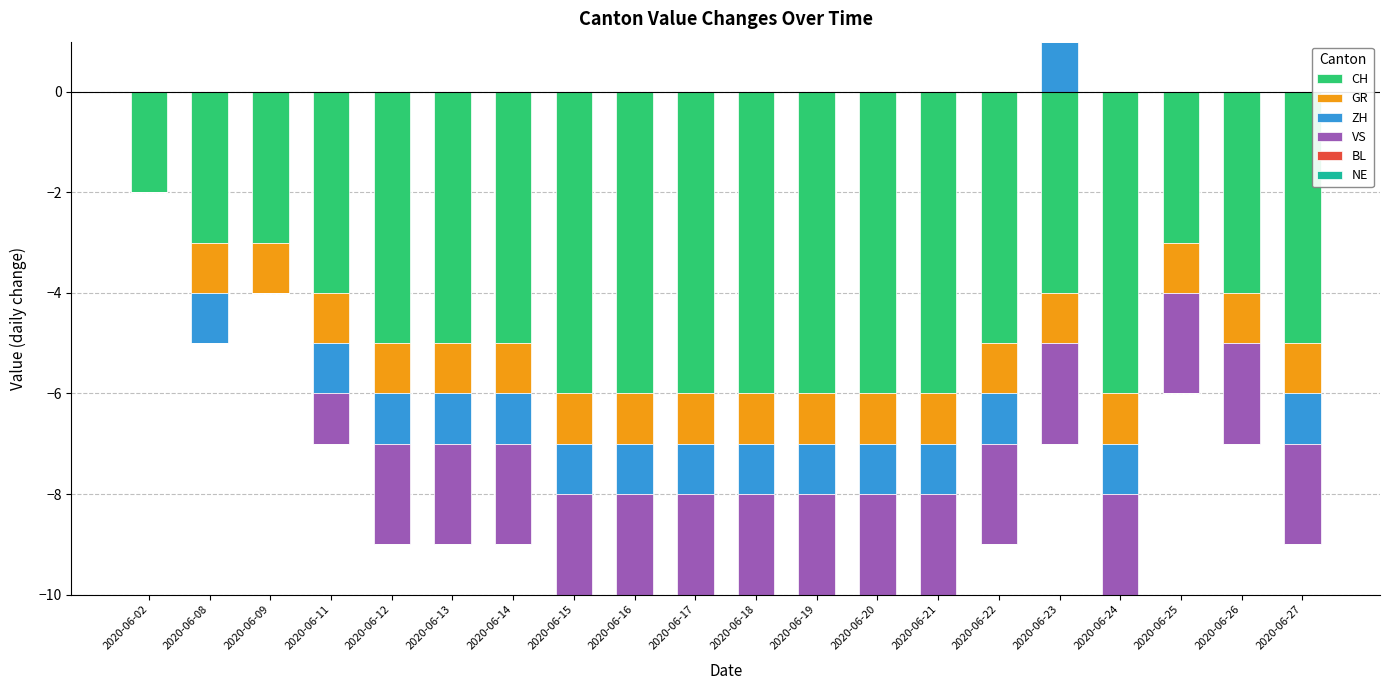

How many bars are there in each group?

6